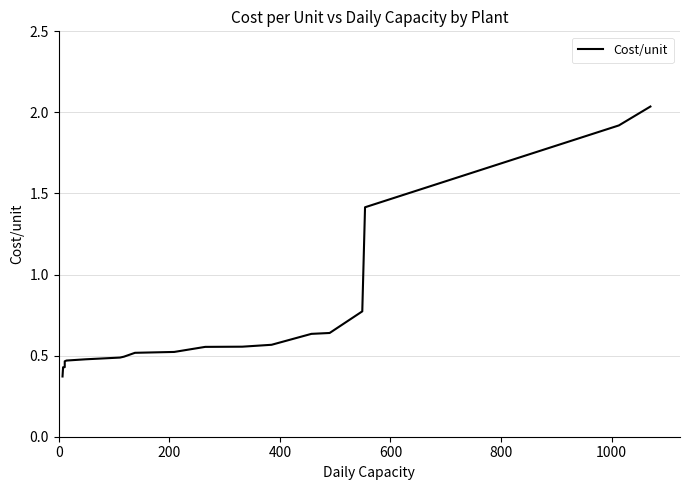

How many lines are shown in the chart?

1